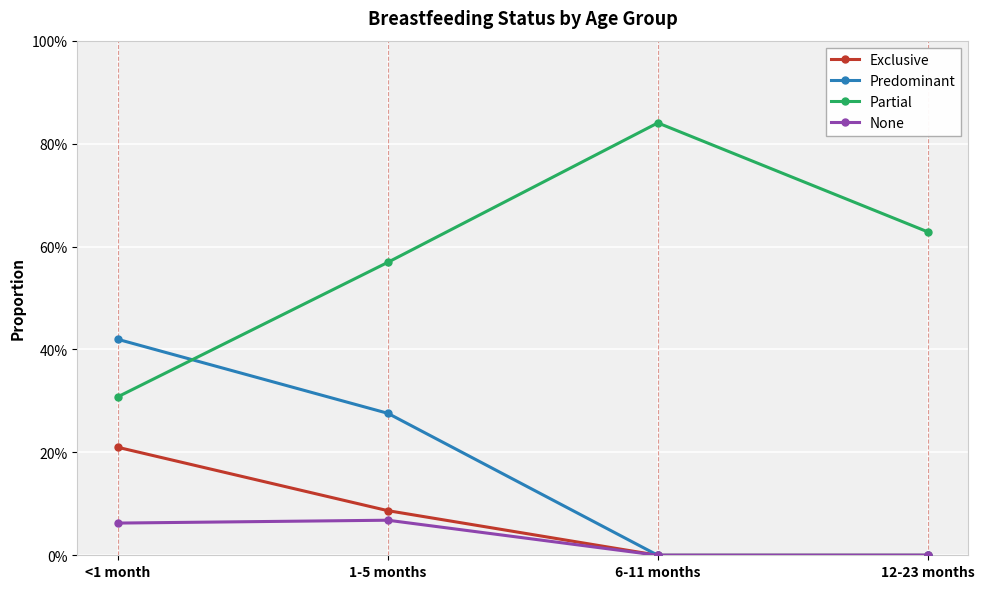

What is the difference between the maximum and minimum values in the Partial series?

0.5